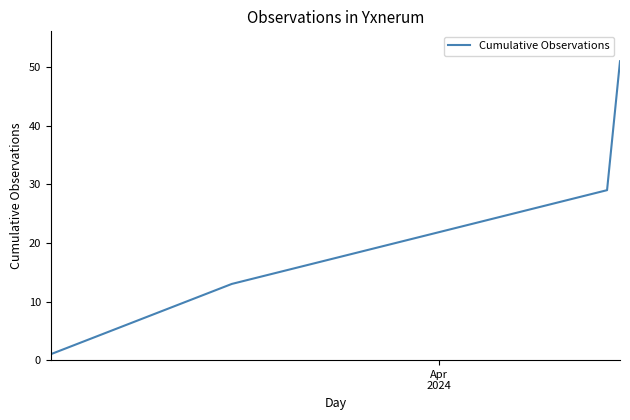

True or false: there are more than 2 points higher than both neighbors.

False